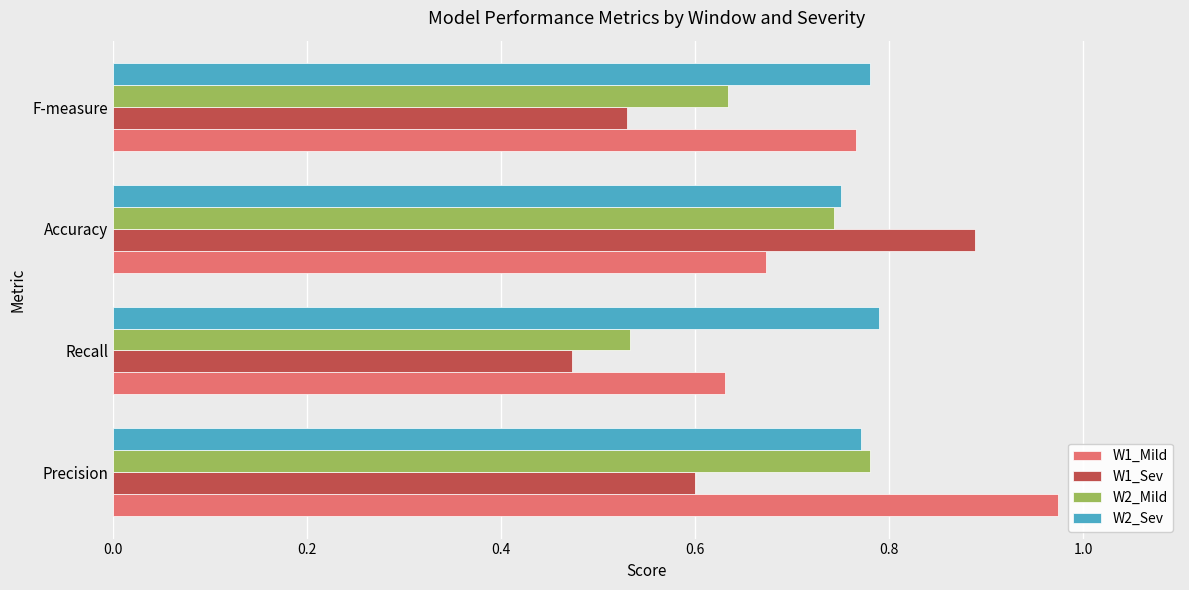

What are all the series names shown in the legend?

W1_Mild, W1_Sev, W2_Mild, W2_Sev